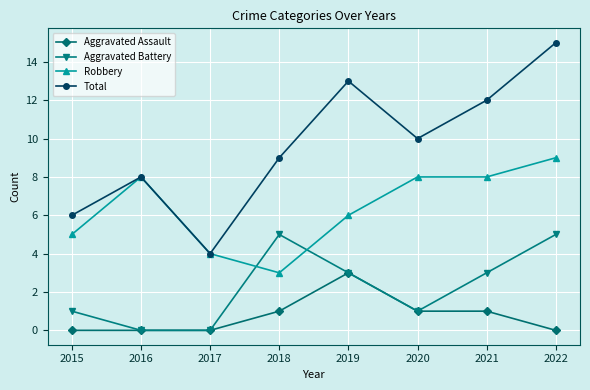

Where is Total nearest to the value 9?

2018